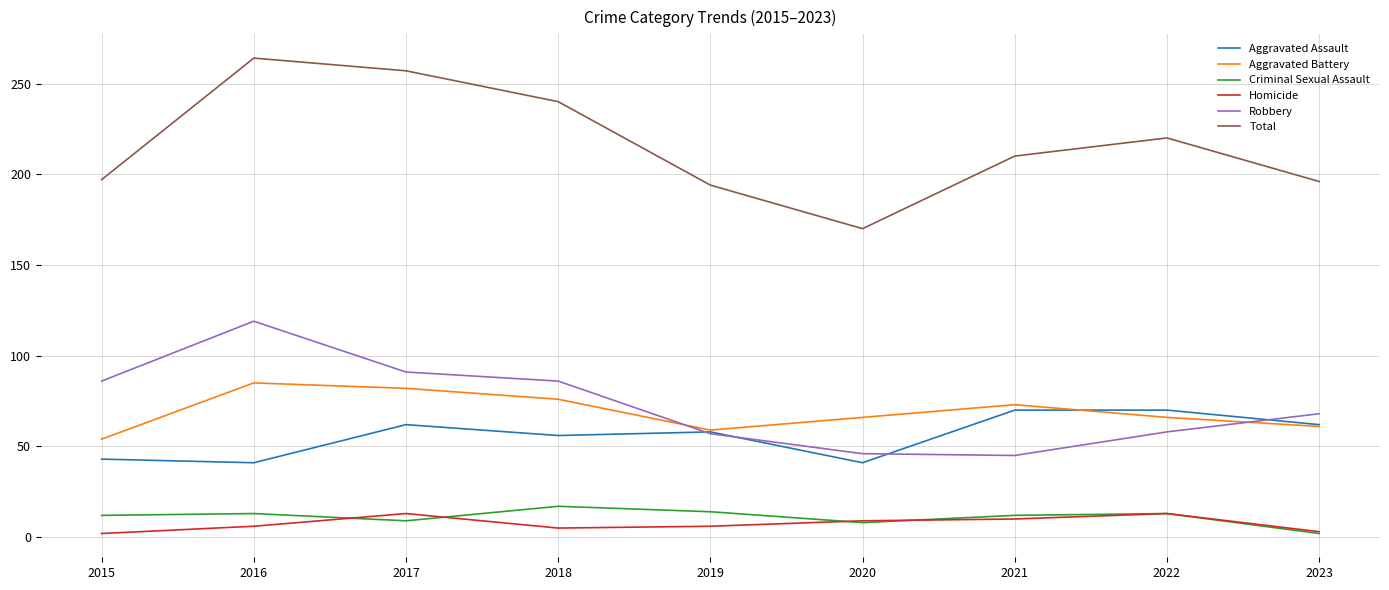

The value of Aggravated Assault at 2016 is 60. True or false?

False